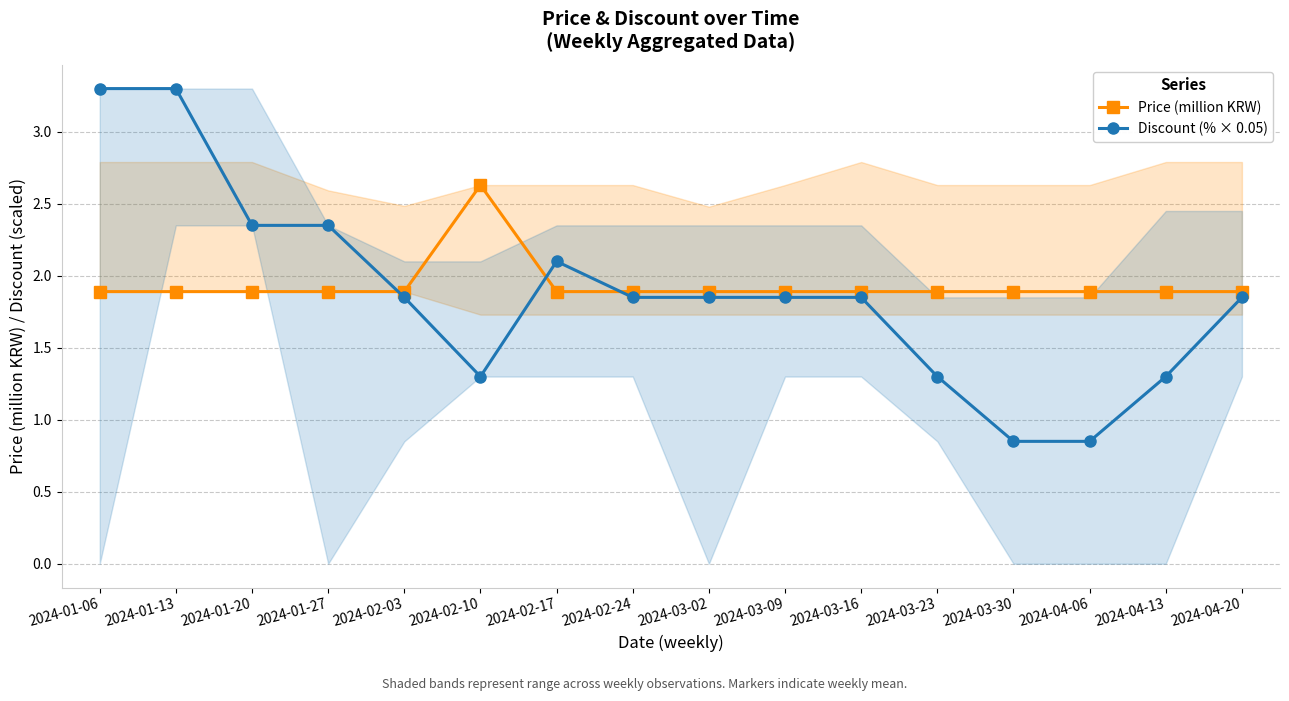

The value of Price (million KRW) at 2024-01-06 is 1.9. True or false?

True